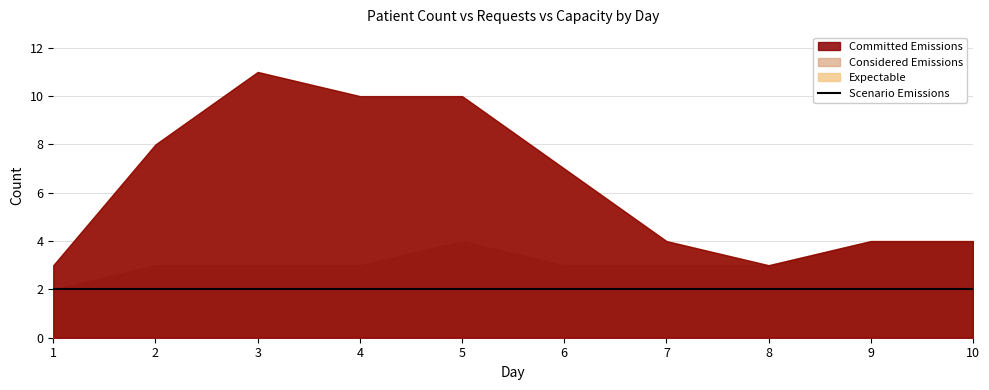

Rank the series at 5 from lowest to highest value.

Expectable, Scenario Emissions, Considered Emissions, Committed Emissions